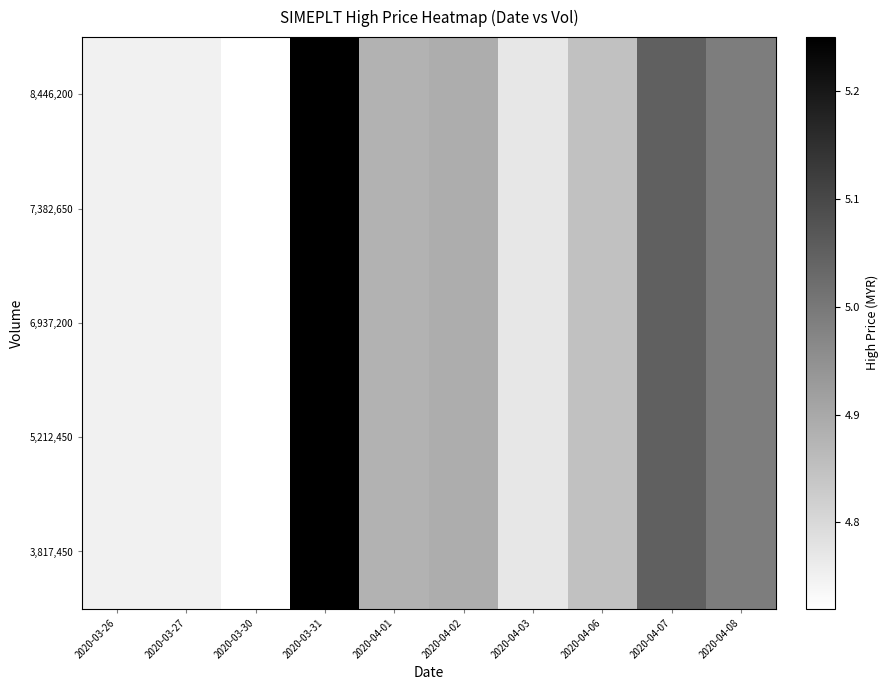

Reading right to left, list all the values displayed in this chart.

3,817,450: 2020-04-08=5.0	2020-04-07=5.0	2020-04-06=4.8	2020-04-03=4.8	2020-04-02=4.9	2020-04-01=4.9	2020-03-31=5.2	2020-03-30=4.7	2020-03-27=4.8	2020-03-26=4.8
5,212,450: 2020-04-08=5.0	2020-04-07=5.0	2020-04-06=4.8	2020-04-03=4.8	2020-04-02=4.9	2020-04-01=4.9	2020-03-31=5.2	2020-03-30=4.7	2020-03-27=4.8	2020-03-26=4.8
6,937,200: 2020-04-08=5.0	2020-04-07=5.0	2020-04-06=4.8	2020-04-03=4.8	2020-04-02=4.9	2020-04-01=4.9	2020-03-31=5.2	2020-03-30=4.7	2020-03-27=4.8	2020-03-26=4.8
7,382,650: 2020-04-08=5.0	2020-04-07=5.0	2020-04-06=4.8	2020-04-03=4.8	2020-04-02=4.9	2020-04-01=4.9	2020-03-31=5.2	2020-03-30=4.7	2020-03-27=4.8	2020-03-26=4.8
8,446,200: 2020-04-08=5.0	2020-04-07=5.0	2020-04-06=4.8	2020-04-03=4.8	2020-04-02=4.9	2020-04-01=4.9	2020-03-31=5.2	2020-03-30=4.7	2020-03-27=4.8	2020-03-26=4.8